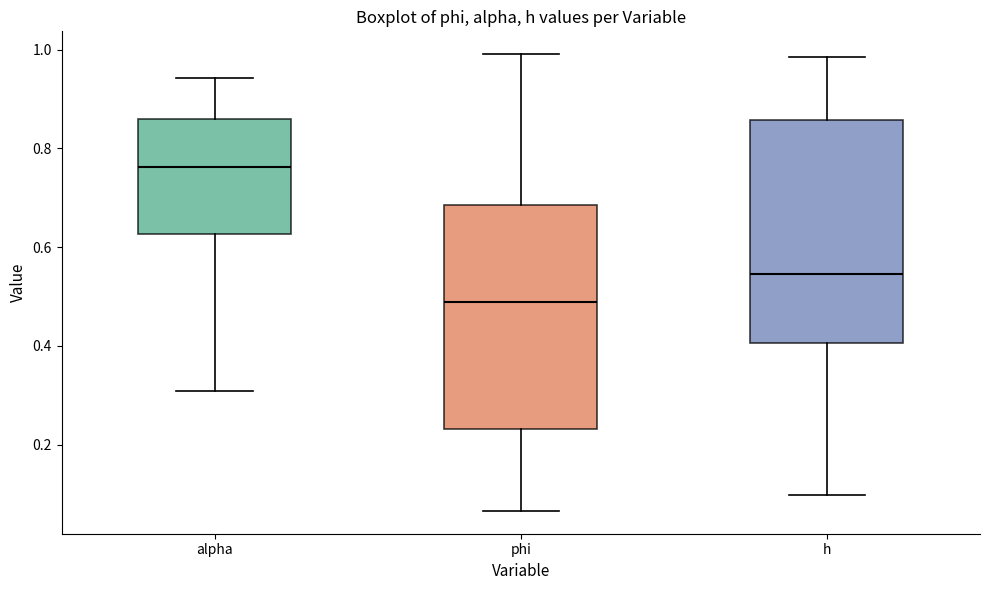

Which box has the highest median line?

alpha